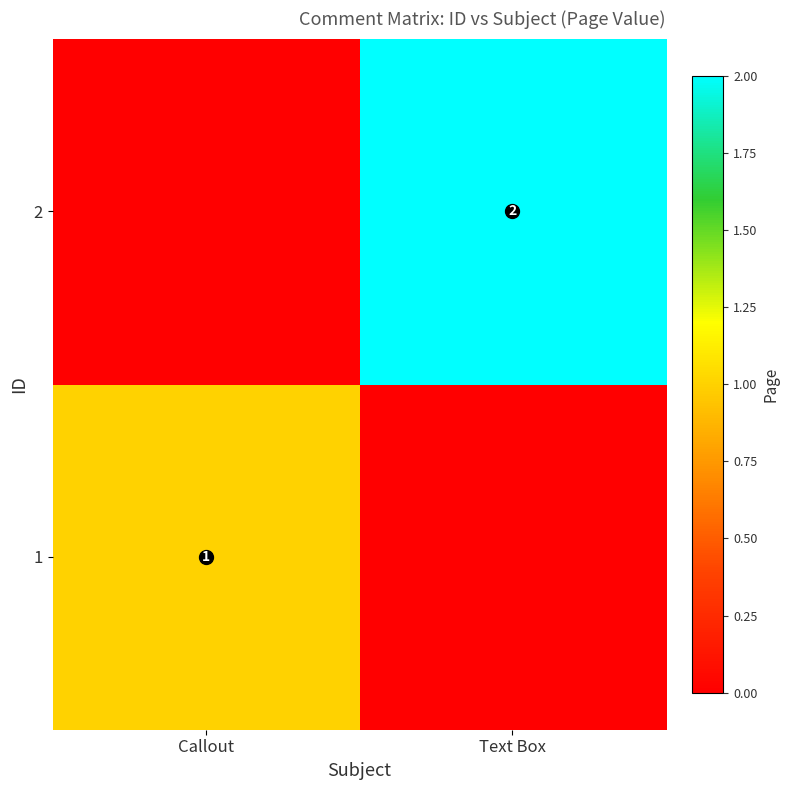

True or false: 2 has a value of 3 at Text Box.

False